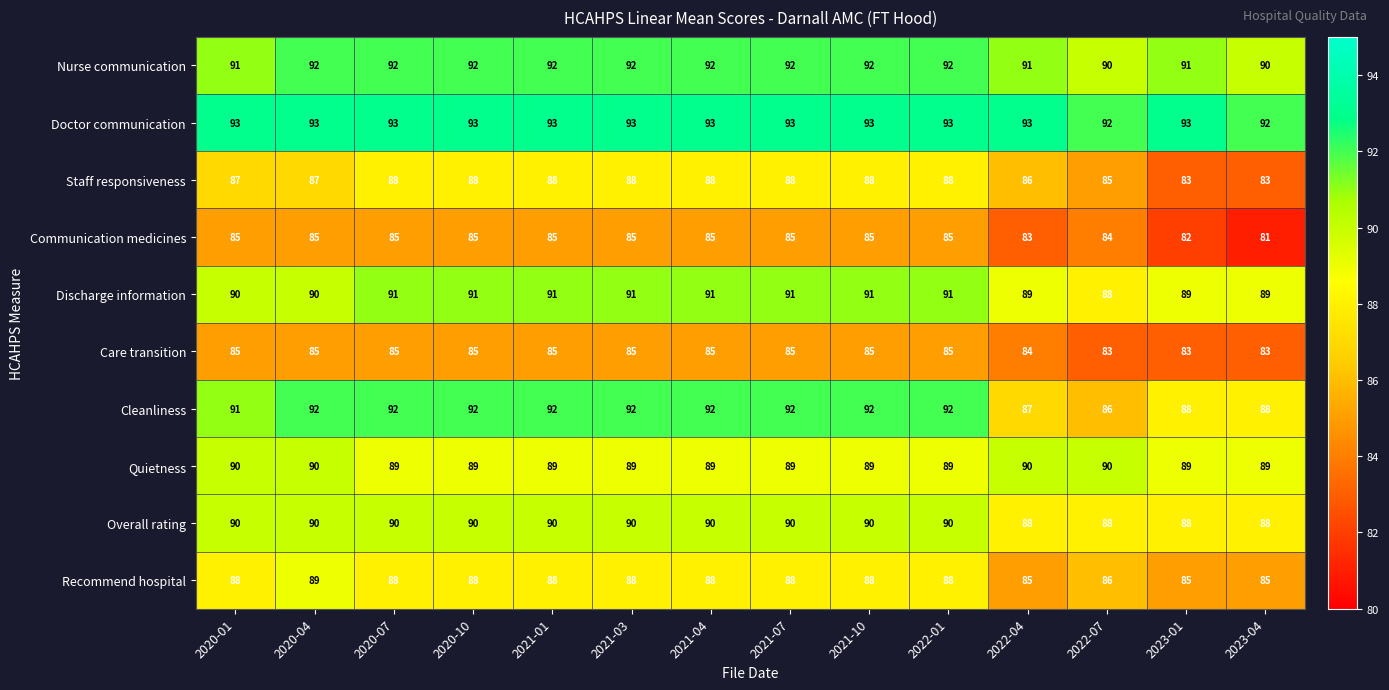

Which category has the lowest value in the Communication medicines series?

2023-04